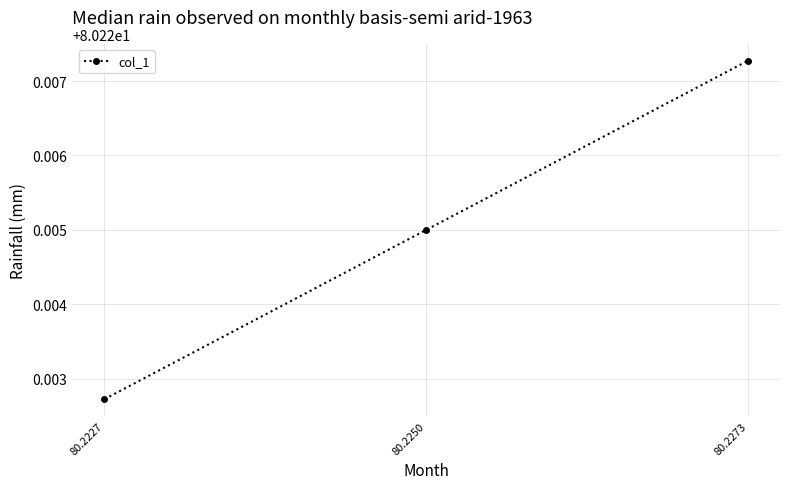

How many data points does each series have?

3